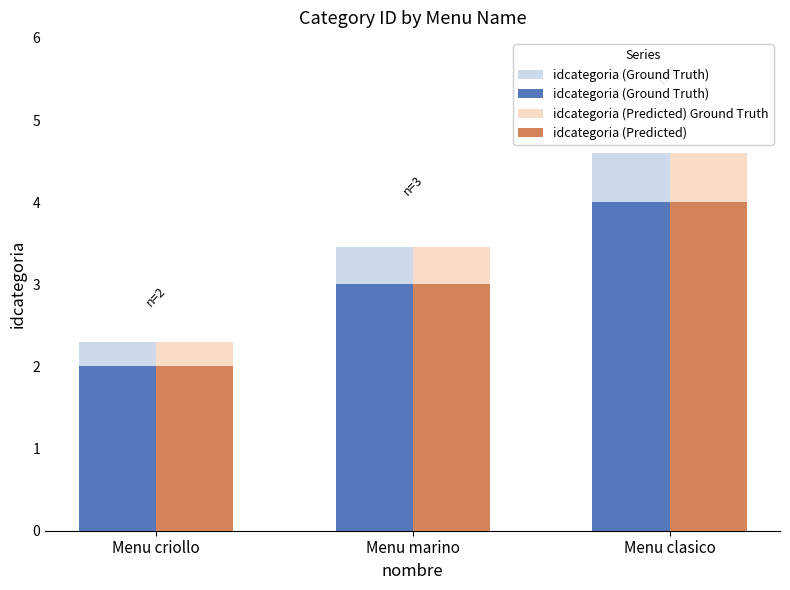

What are all the series names shown in the legend?

idcategoria (Ground Truth), idcategoria (Predicted) Ground Truth, idcategoria (Predicted)